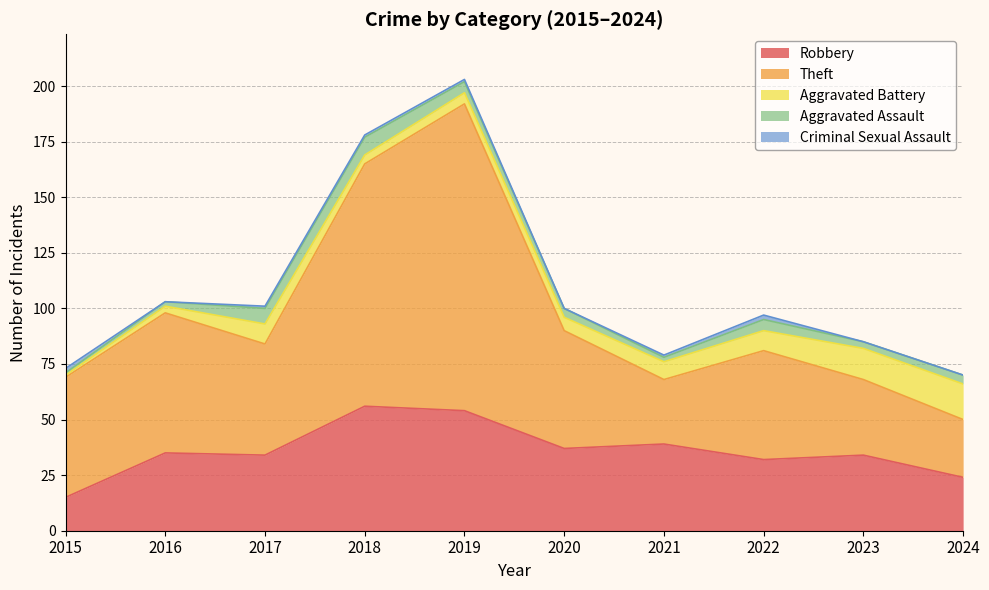

Reading left to right, what are all the values shown in this chart?

Robbery: 2015=15	2016=35	2017=34	2018=56	2019=54	2020=37	2021=39	2022=32	2023=34	2024=24
Theft: 2015=54	2016=63	2017=50	2018=109	2019=138	2020=53	2021=29	2022=49	2023=34	2024=26
Aggravated Battery: 2015=1	2016=3	2017=9	2018=4	2019=5	2020=6	2021=8	2022=9	2023=14	2024=16
Aggravated Assault: 2015=1	2016=2	2017=7	2018=8	2019=5	2020=4	2021=2	2022=5	2023=3	2024=4
Criminal Sexual Assault: 2015=2	2016=0	2017=1	2018=1	2019=1	2020=0	2021=1	2022=2	2023=0	2024=0